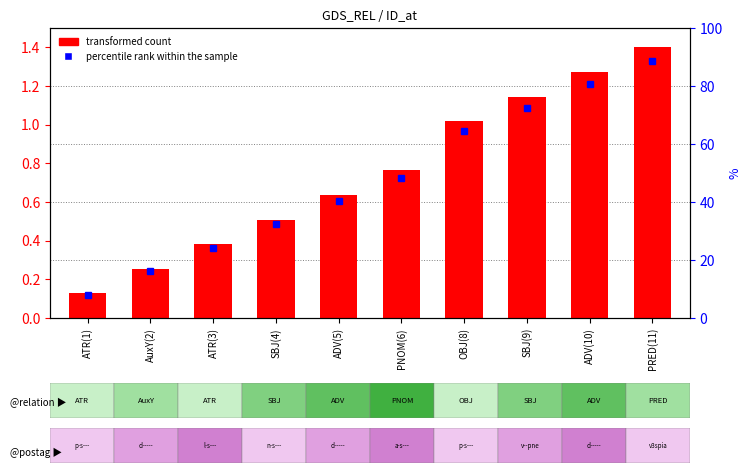

Reading left to right, extract all data points from this chart.

0.1	0.3	0.4	0.5	0.6	0.8	1.0	1.1	1.3	1.4